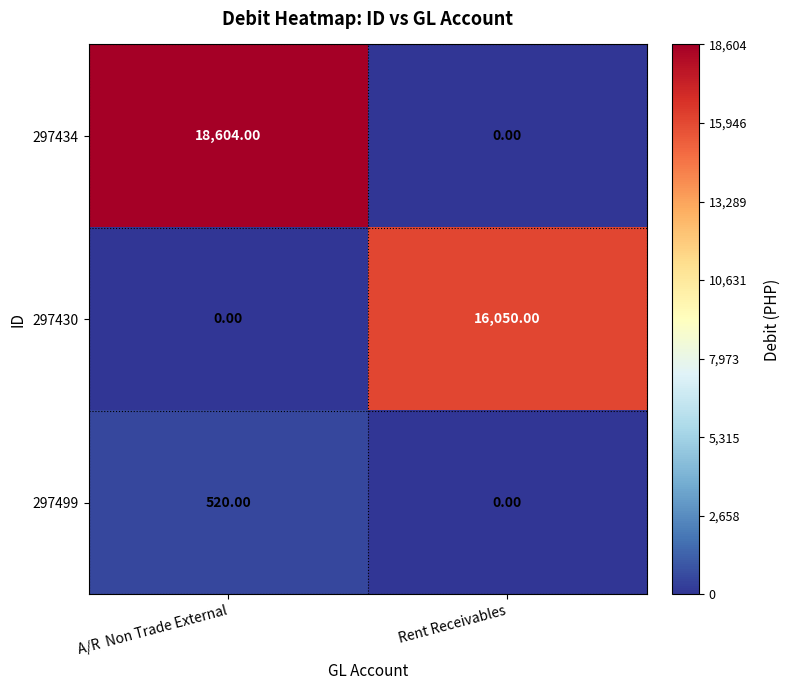

Which series has the largest range (max minus min)?

297434